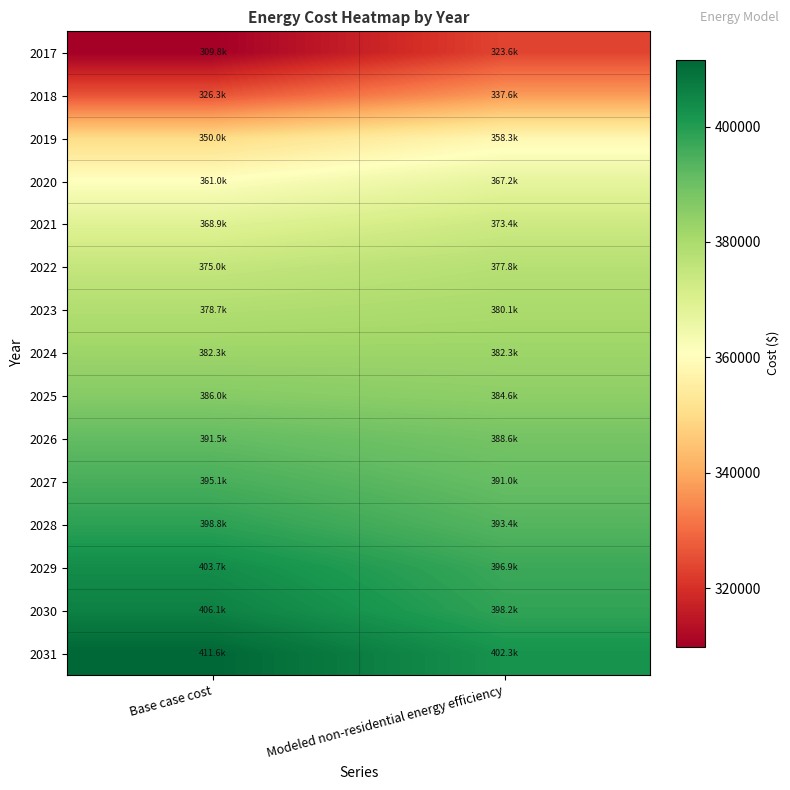

At how many categories does at least one series exceed 327680?

2